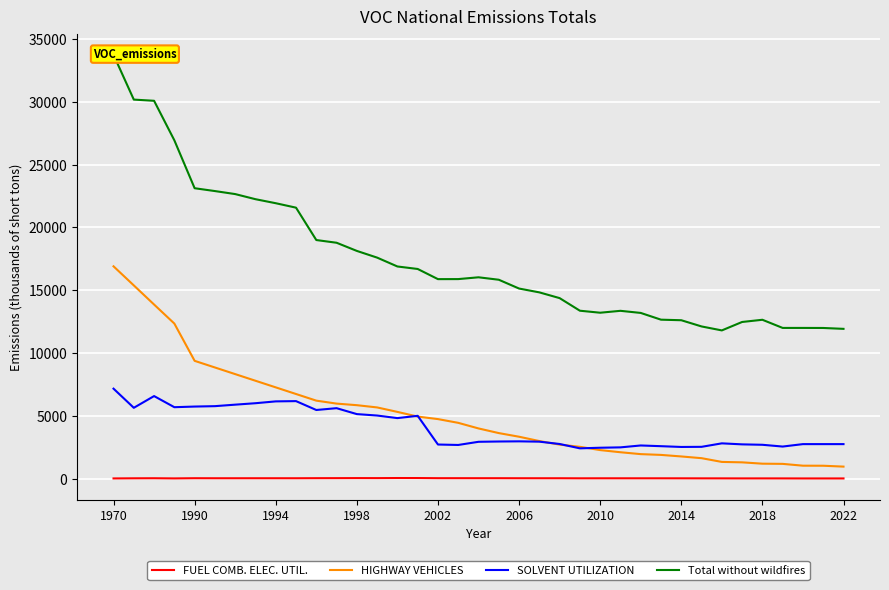

Which series has the largest total across all categories?

Total without wildfires